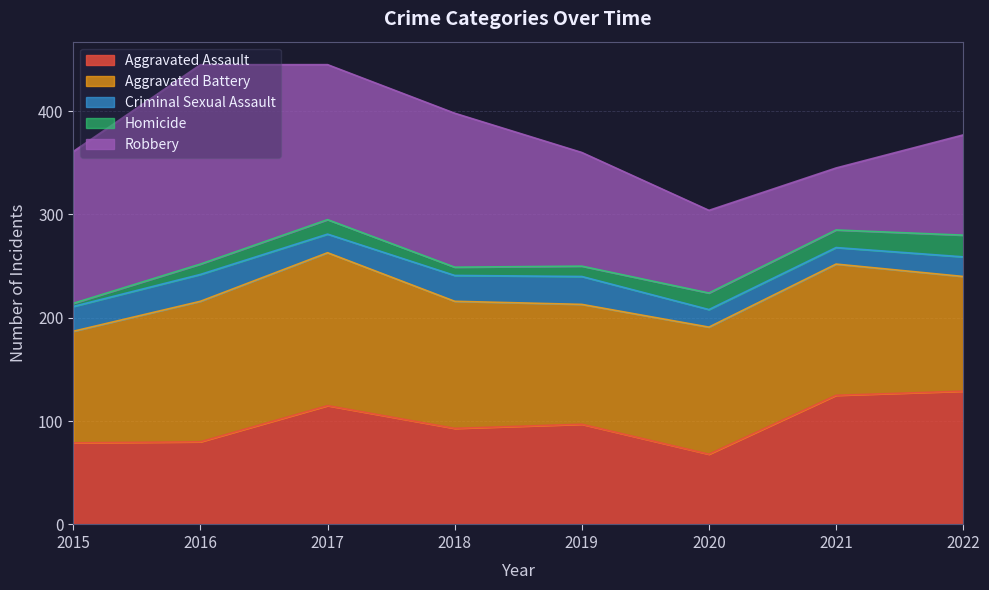

Rank the series at 2022 from lowest to highest value.

Criminal Sexual Assault, Homicide, Robbery, Aggravated Battery, Aggravated Assault